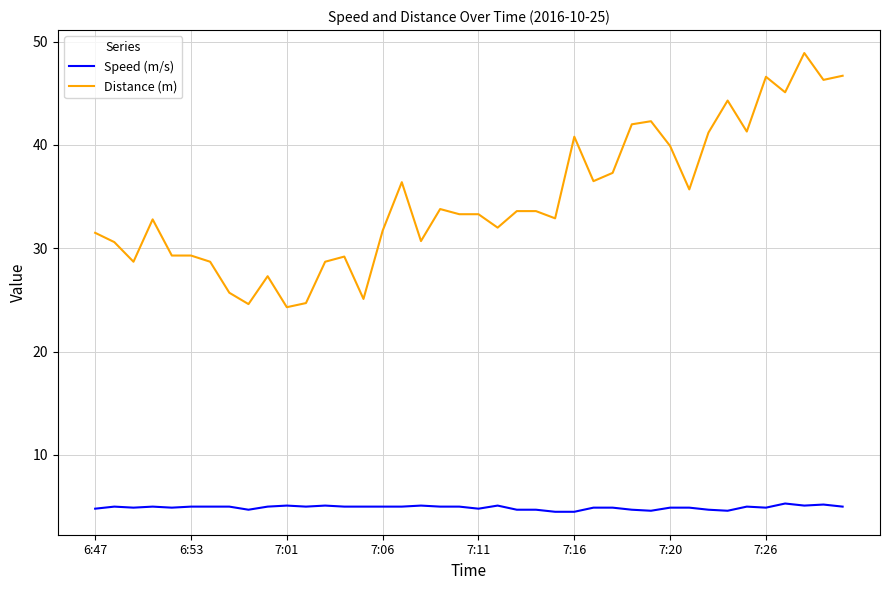

True or false: Speed (m/s) has more than 2 interior local peaks.

True